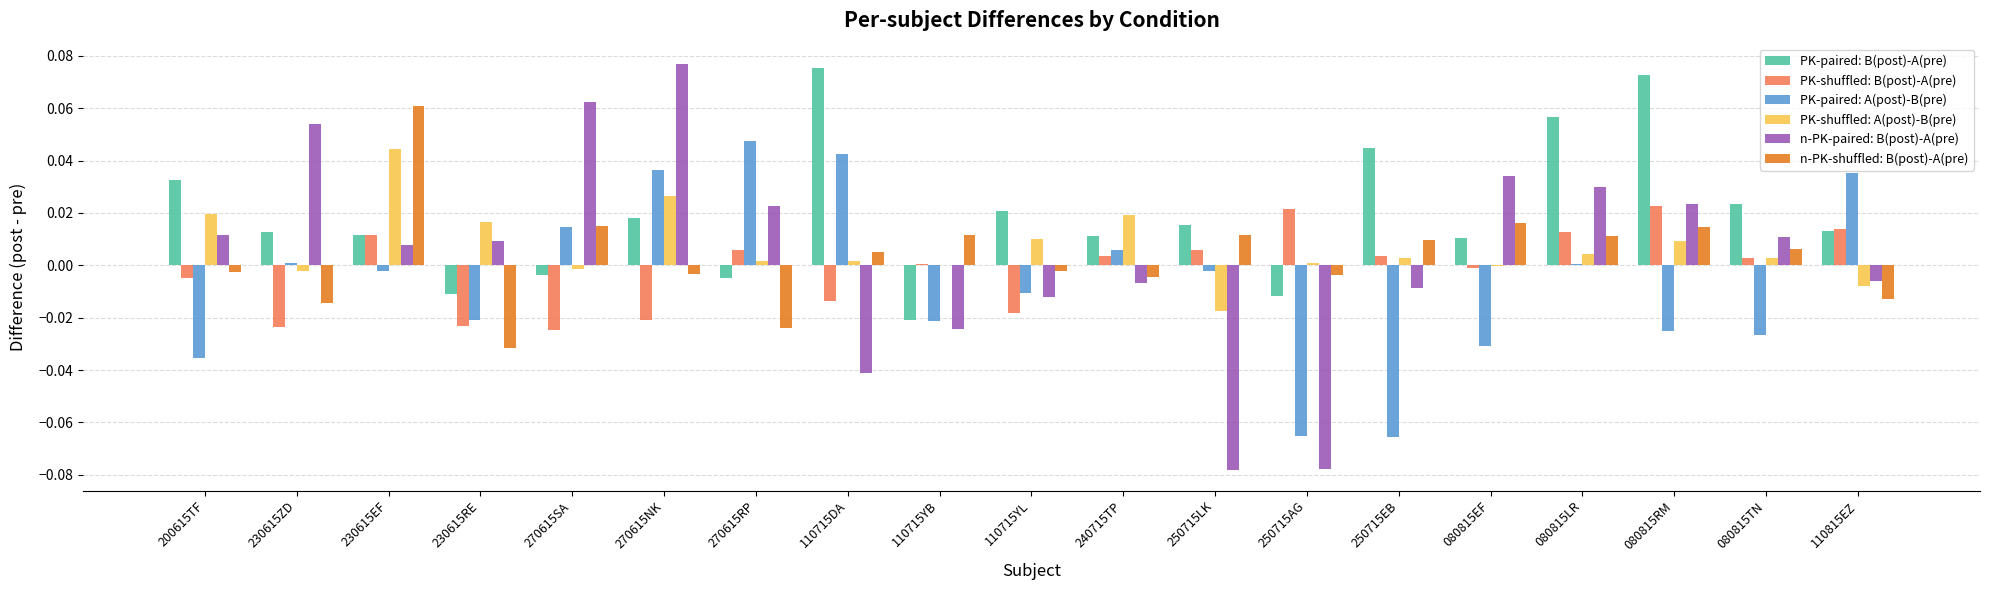

The n-PK-paired: B(post)-A(pre) series shows 0.1 at 080815LR. True or false?

False